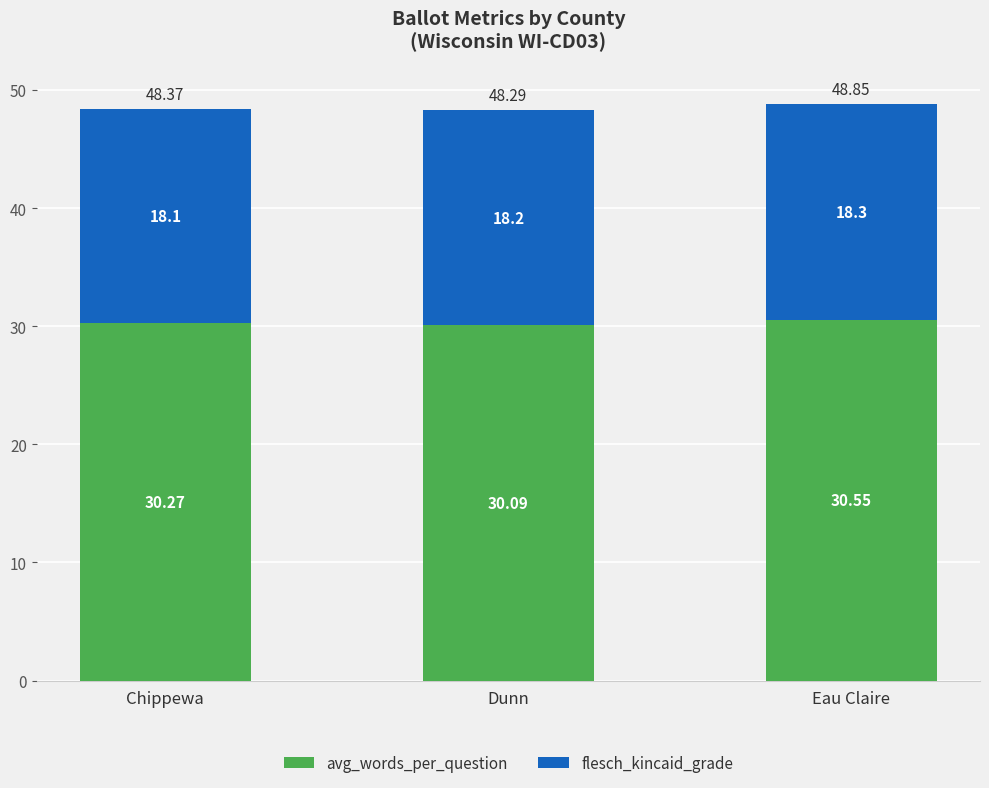

Rank the categories by avg_words_per_question value from lowest to highest.

Dunn, Chippewa, Eau Claire